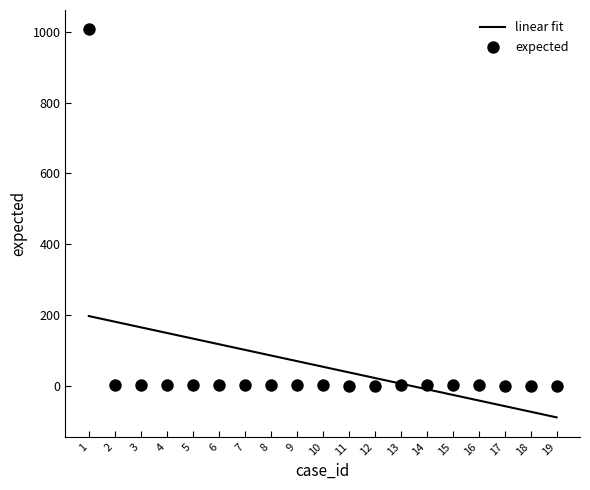

What is the ratio of the value at 3 to the value at 8?

1.0